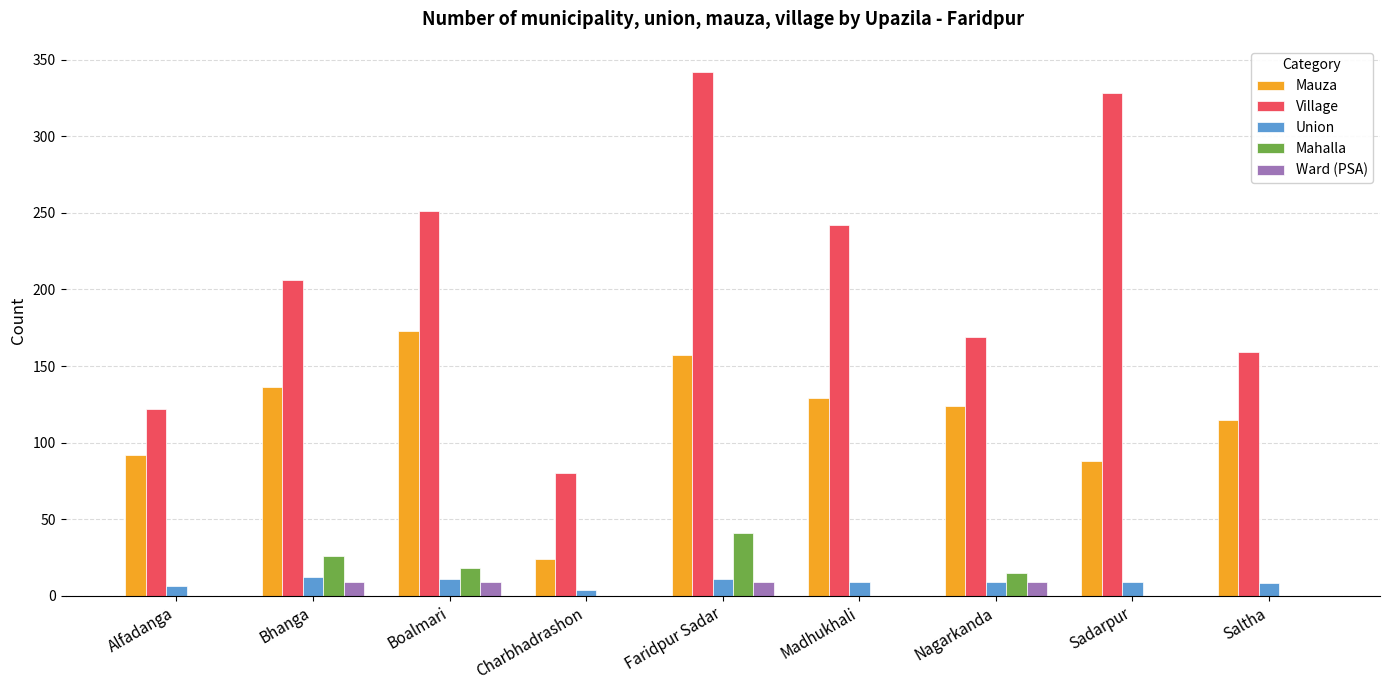

What is the sum of all Ward (PSA) values?

36